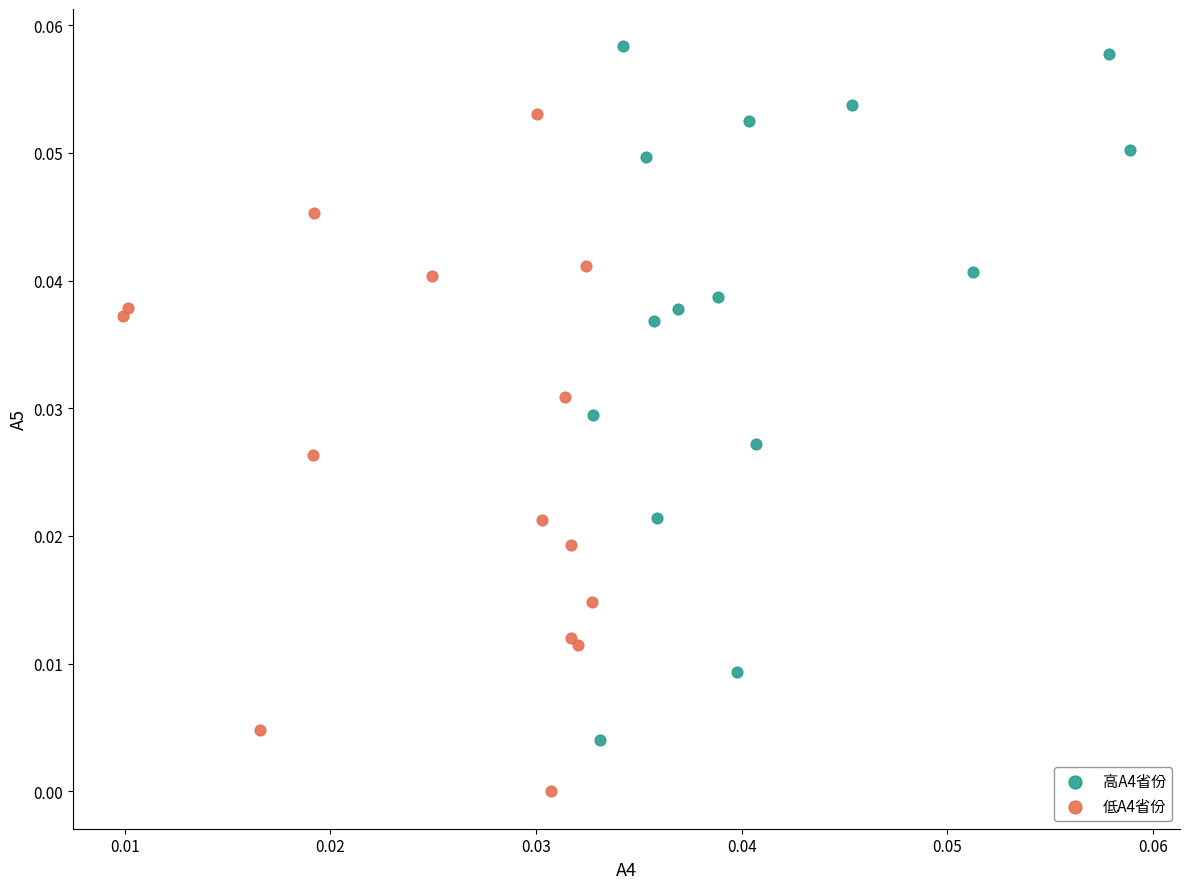

Which series contains the lowest Y value?

低A4省份